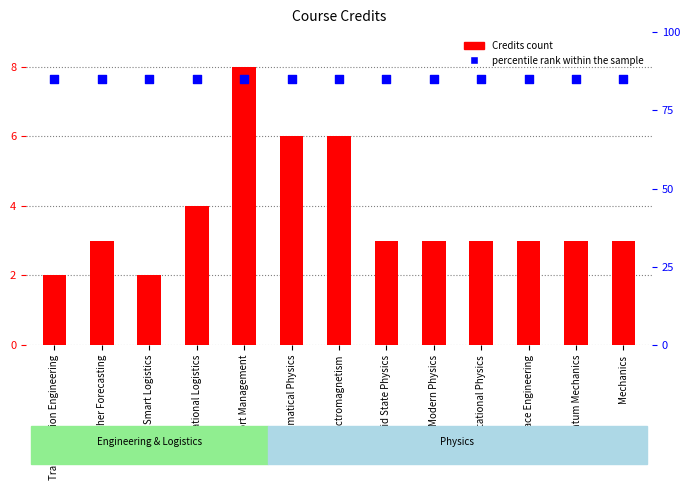

Is the value of Credits at International Logistics greater than the value of percentile rank within the sample at Aerospace Engineering?

No